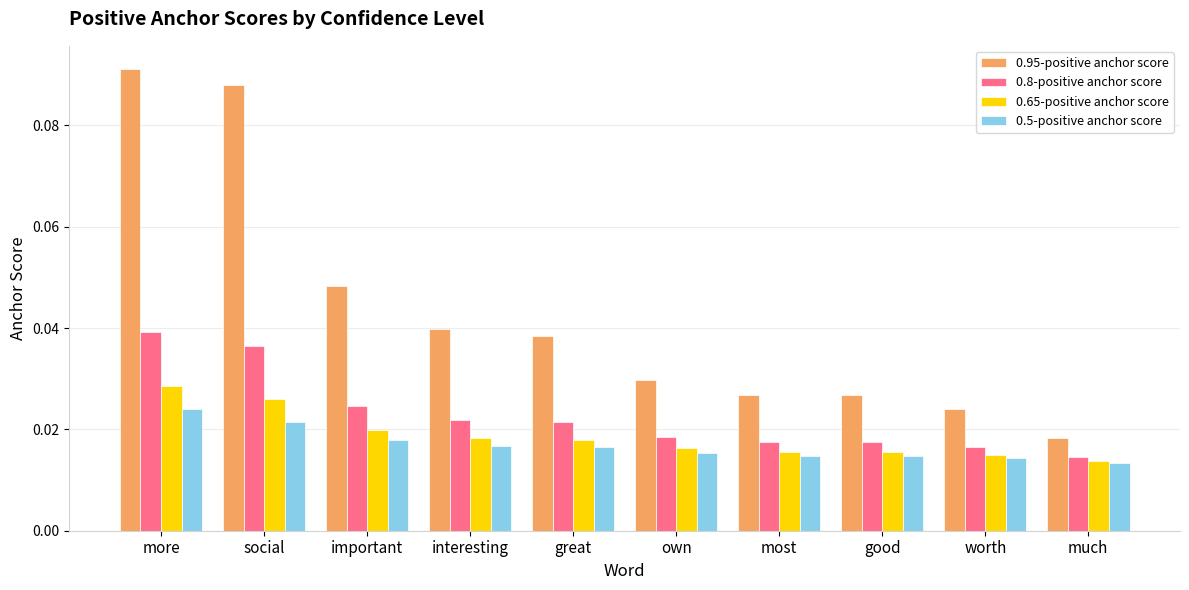

Between most and much, which series saw the biggest shift?

0.95-positive anchor score